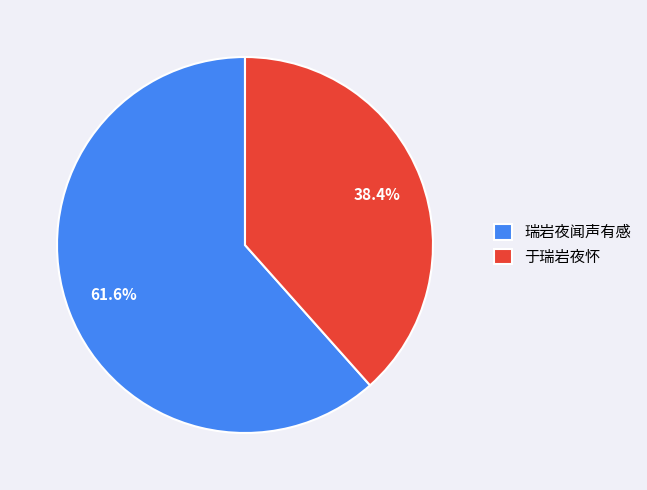

Rank the categories by value from lowest to highest.

于瑞岩夜怀, 瑞岩夜闻声有感